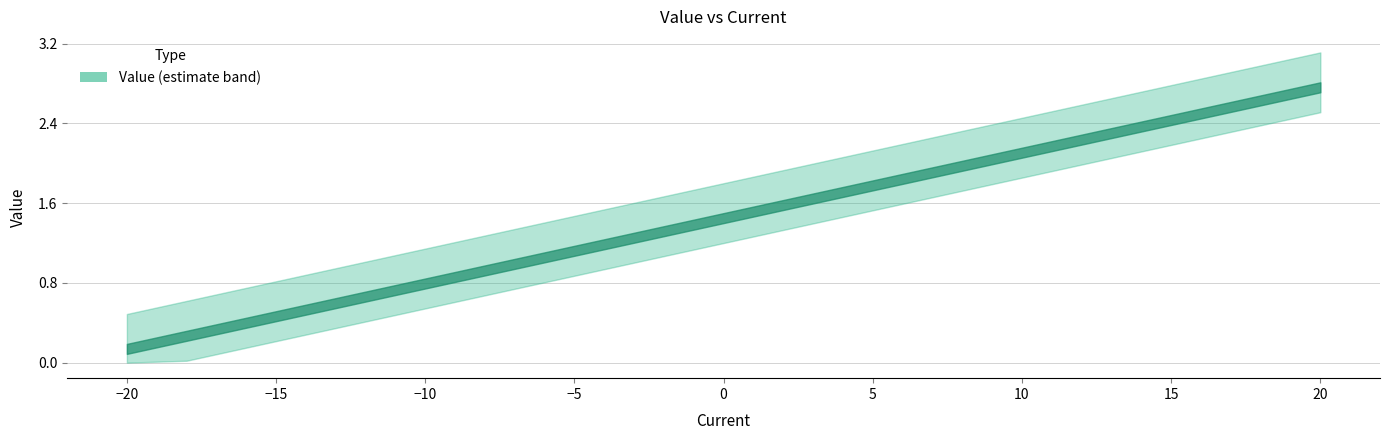

How many lines are shown in the chart?

1